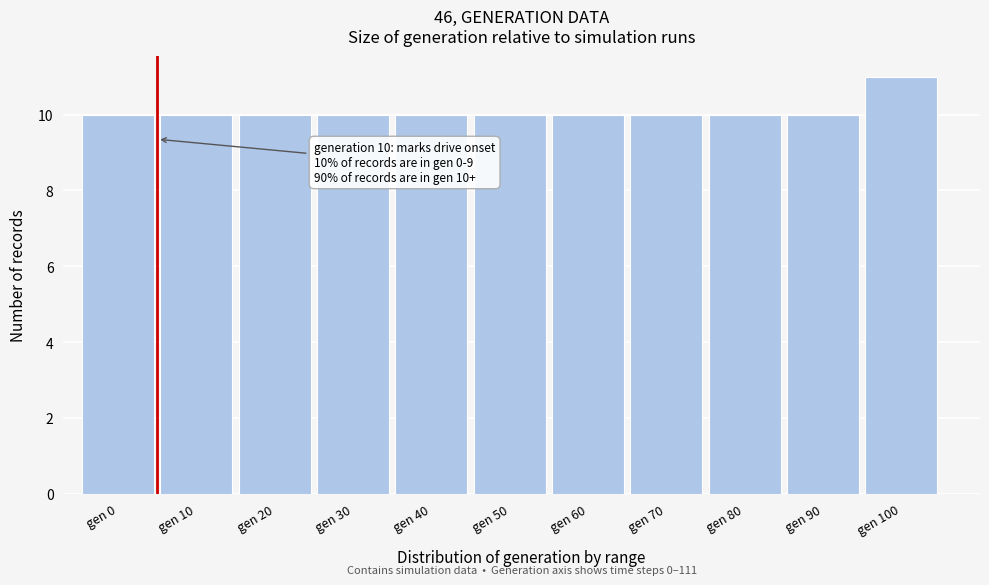

Reading right to left, what are all the values shown in this chart?

11	10	10	10	10	10	10	10	10	10	10